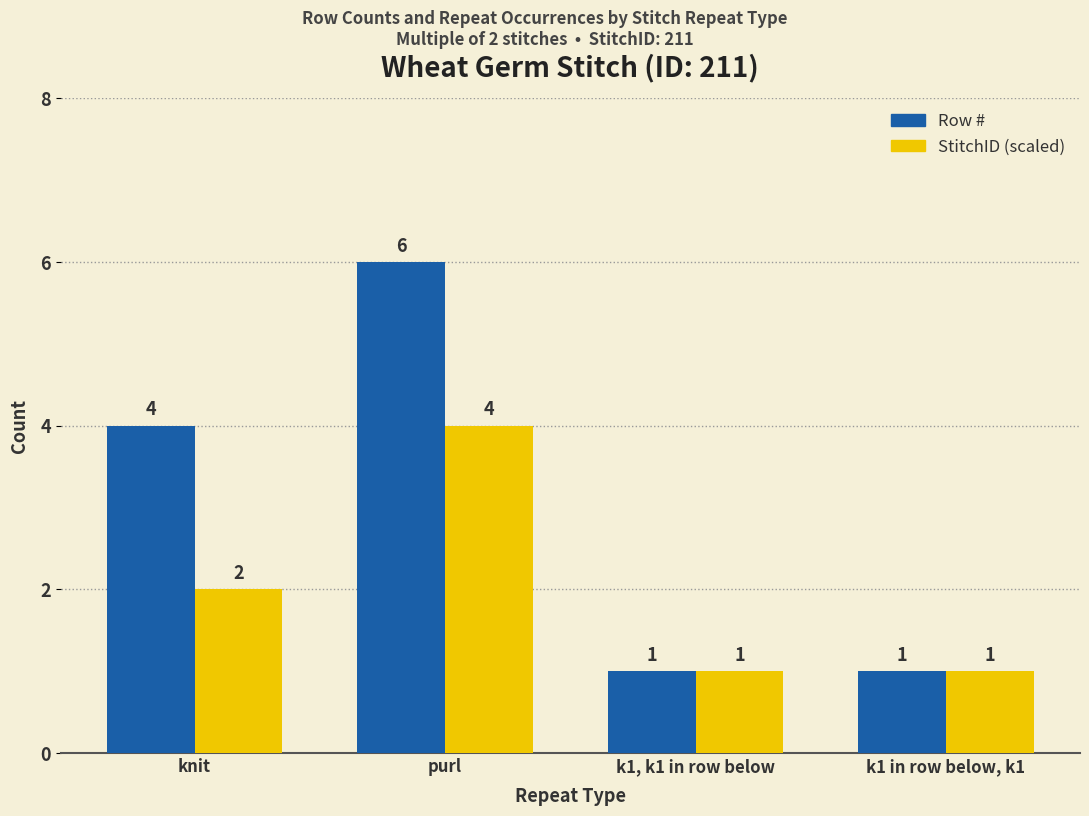

The value of Row # at purl is 6. True or false?

True